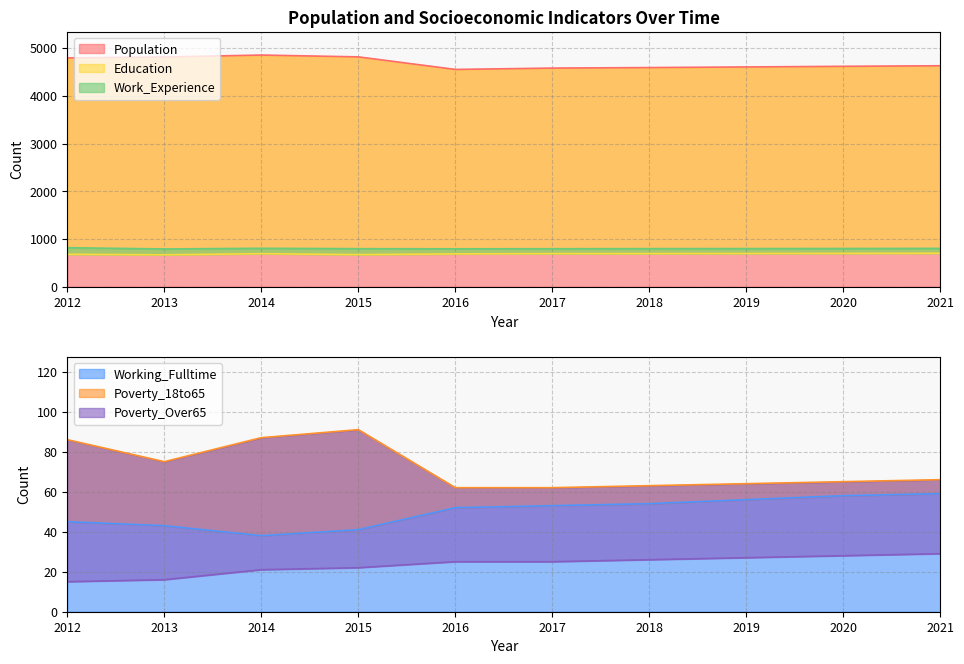

Is the value of Poverty_18to65 at 2016 greater than the value of Population at 2020?

No